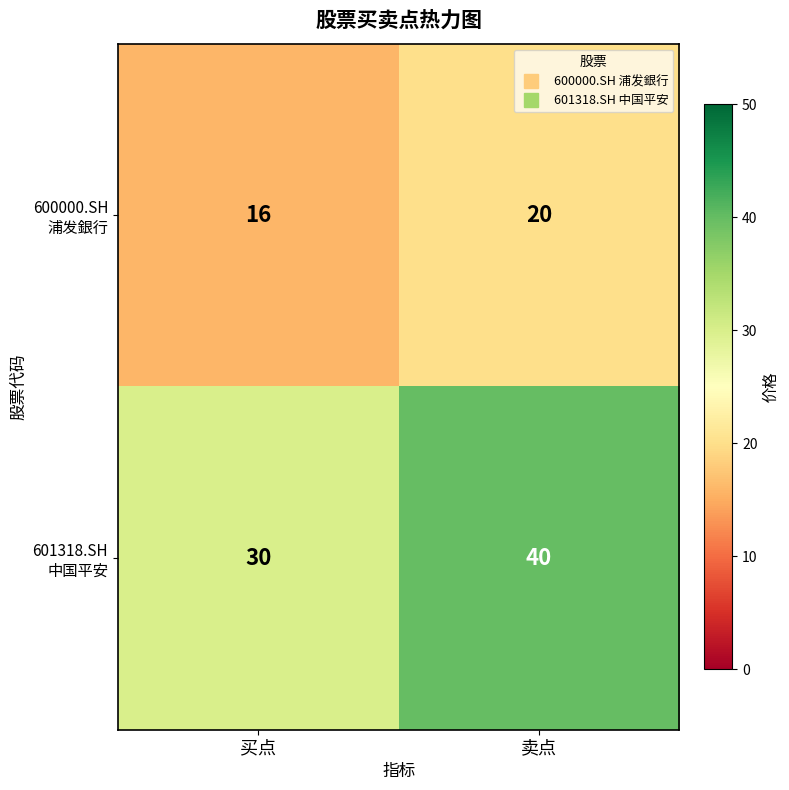

What is the spread (max minus min) of values at 卖点?

20